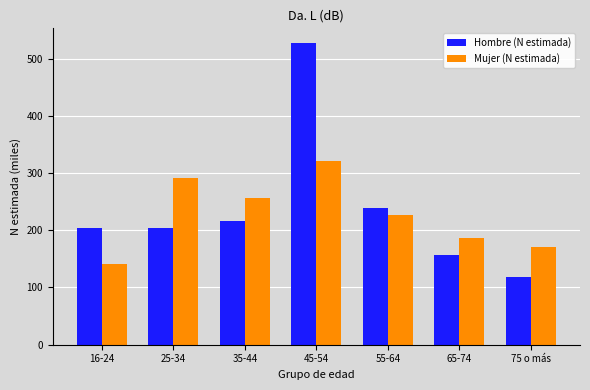

The value of Hombre (N estimada) at 75 o más is 118.2. True or false?

True